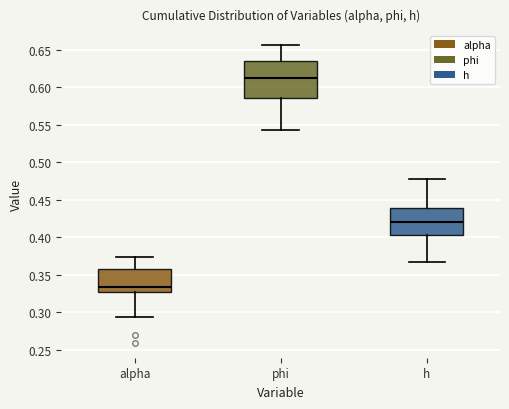

Where does the median line of the box for phi sit on the y-axis? The values are not printed on the chart, so give them approximately, as read against the axis.

0.610